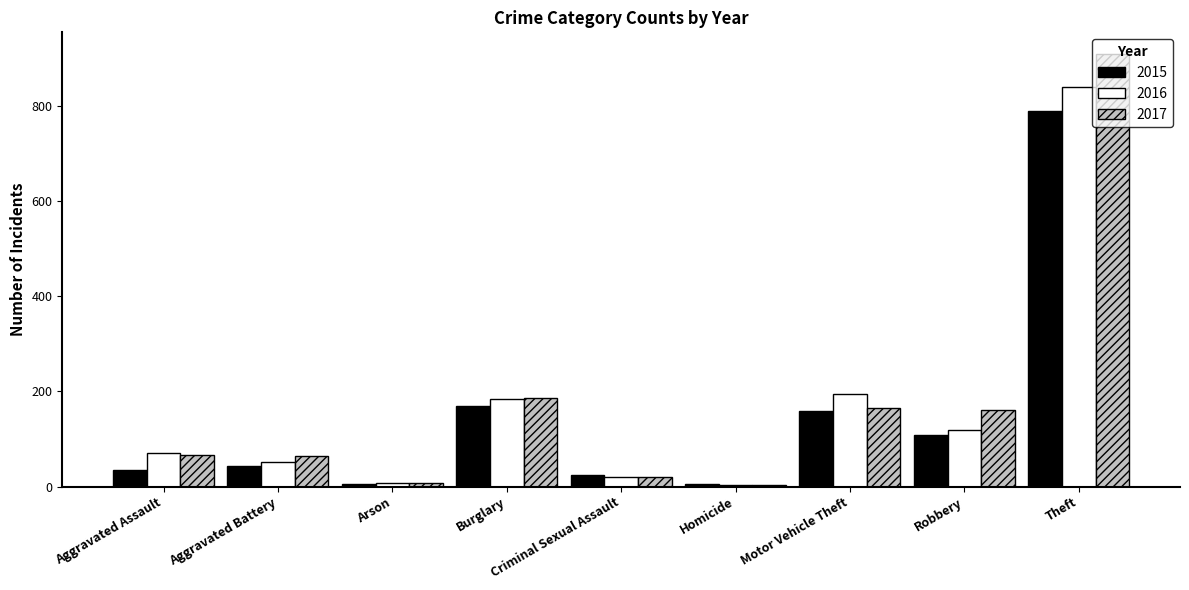

Are the bars horizontal?

No